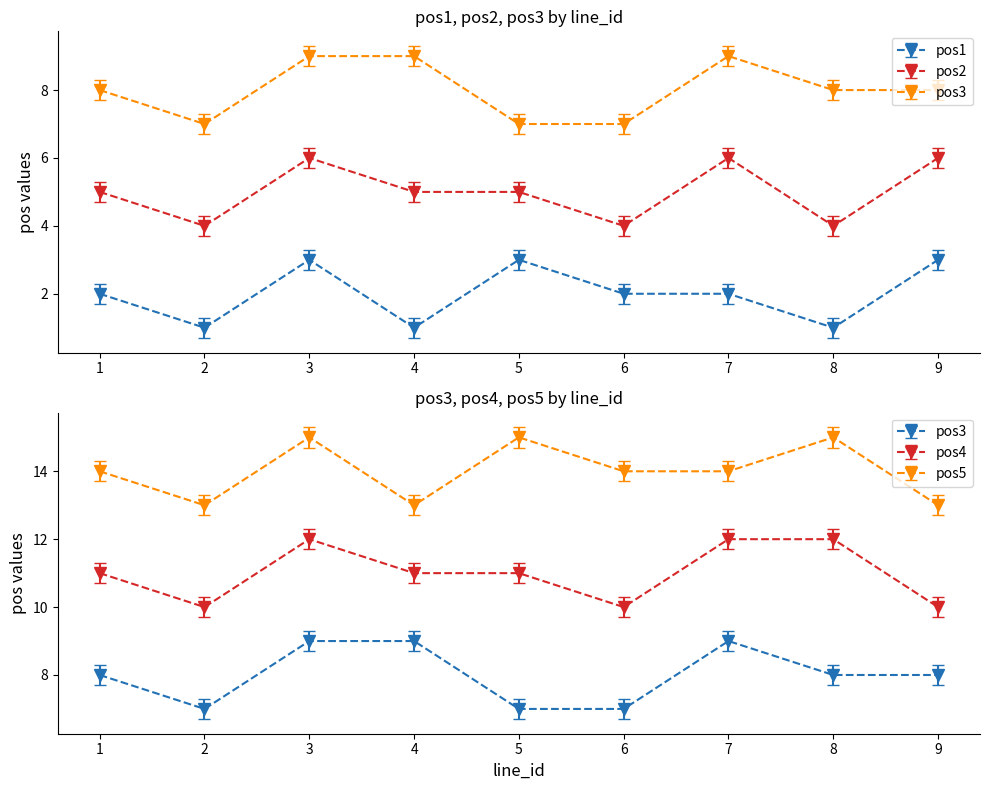

At which label does pos3 reach its peak?

3